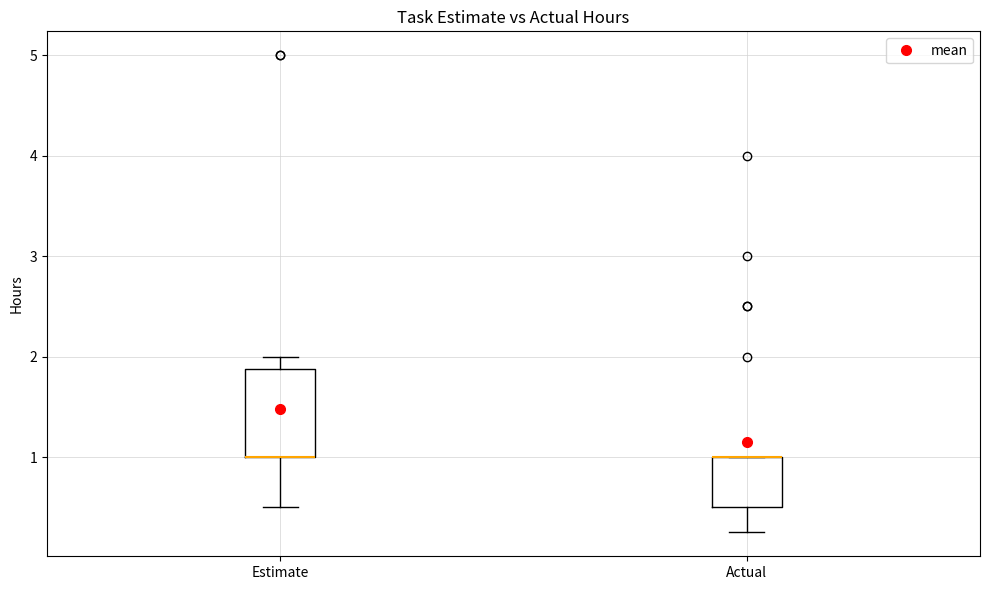

Reading left to right, read every box against the y-axis: the position of its median line, the range the box covers, and the ends of its whiskers. The values are not printed on the chart, so give them approximately, as read against the axis.

Estimate: median 1.0 (drawn on the box's lower edge), box 1.0 to 1.9, whiskers 0.5 to 2.0
Actual: median 1.0 (drawn on the box's upper edge), box 0.5 to 1.0, whiskers 0.3 to 1.0